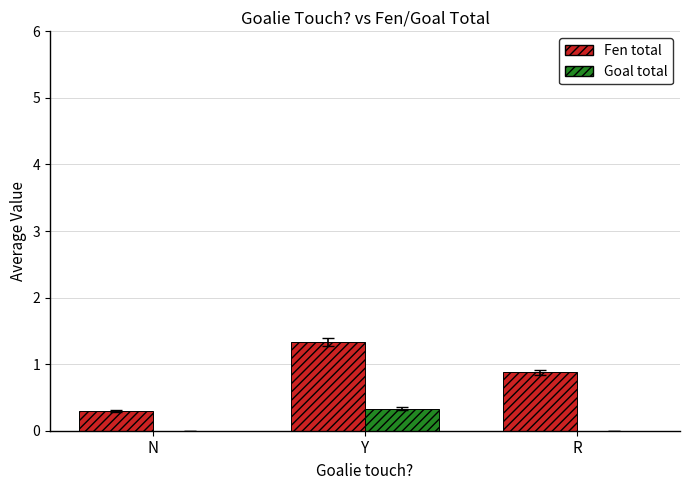

What are all the series names shown in the legend?

Fen total, Goal total